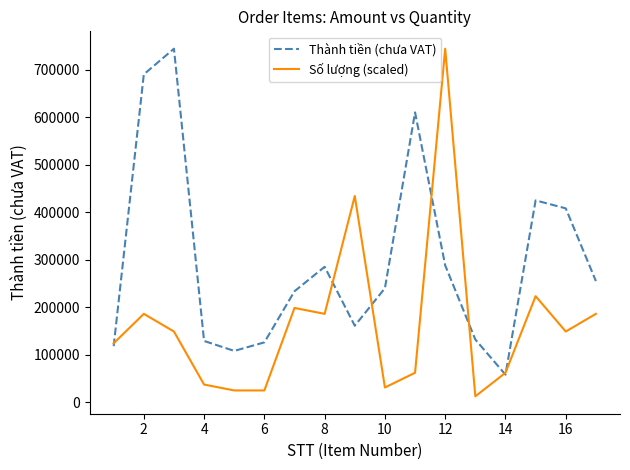

What is the maximum value for Số lượng (scaled)?

744000